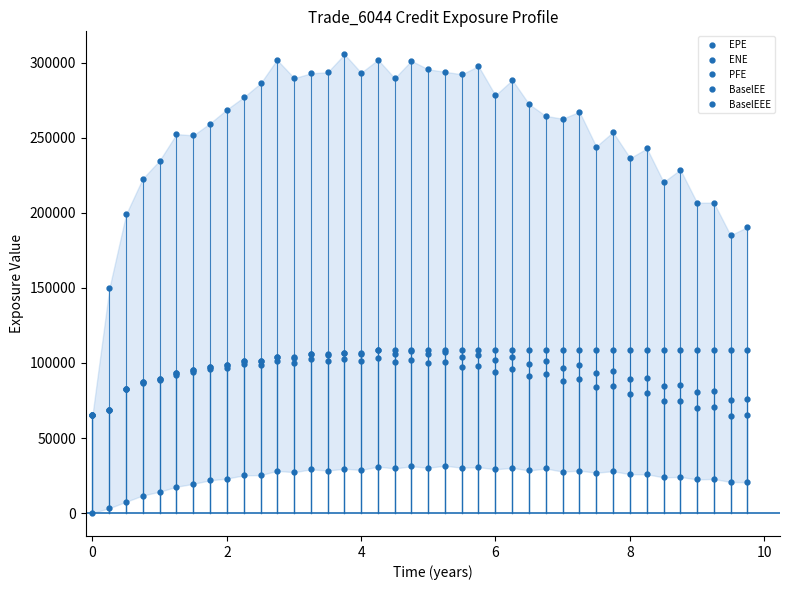

At how many categories does at least one series exceed 45587?

40